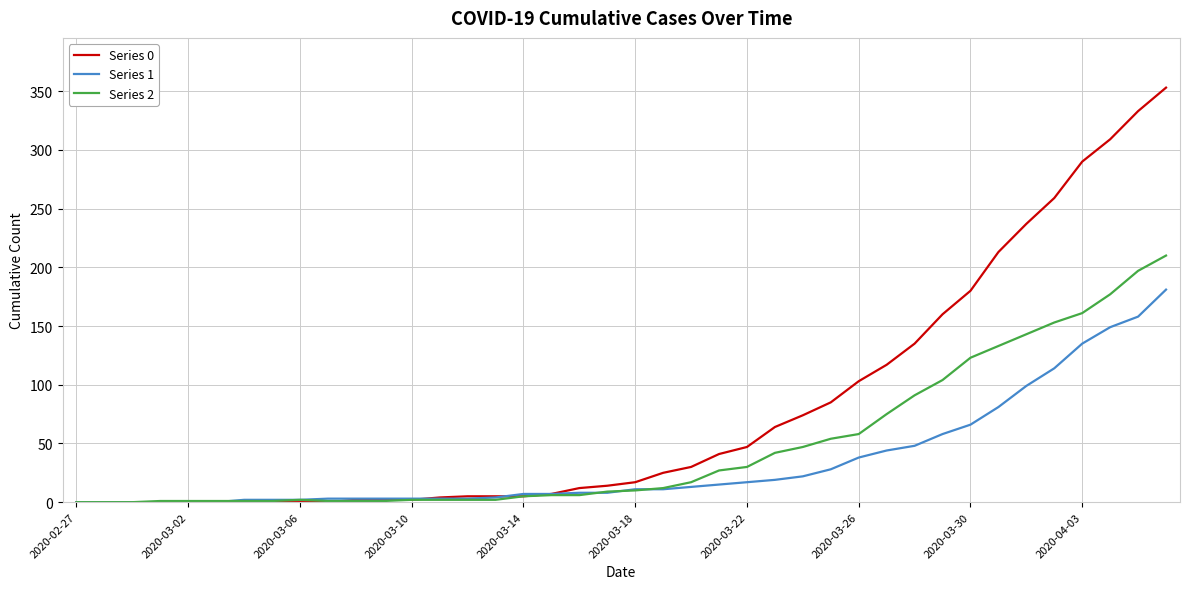

Which series has the largest total across all categories?

Series 0